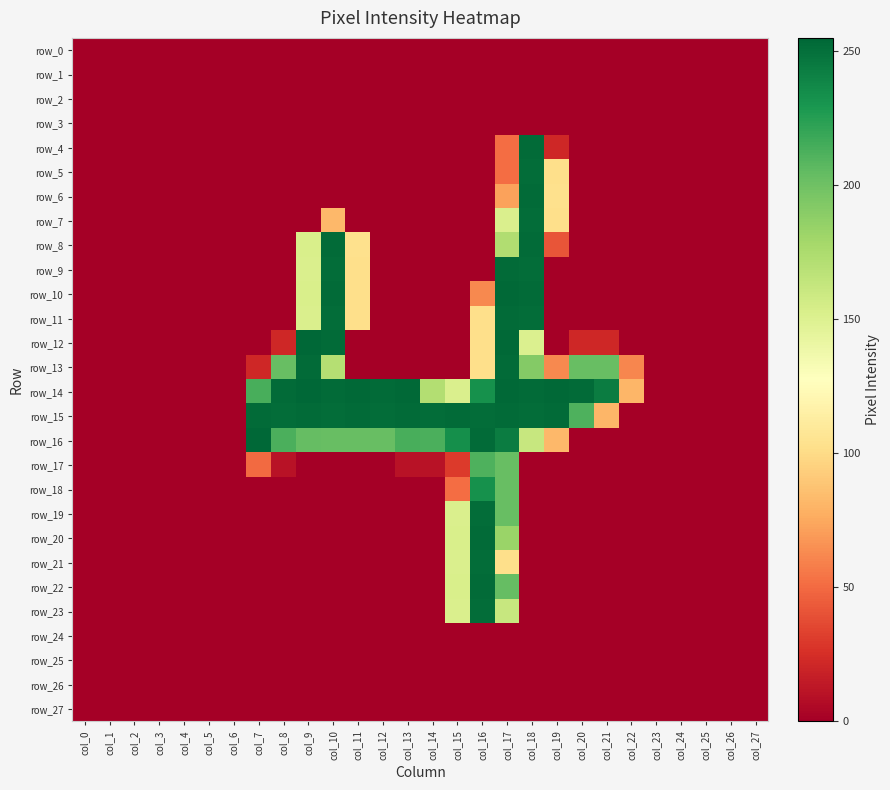

Which series changed the most between col_2 and col_4?

row_0